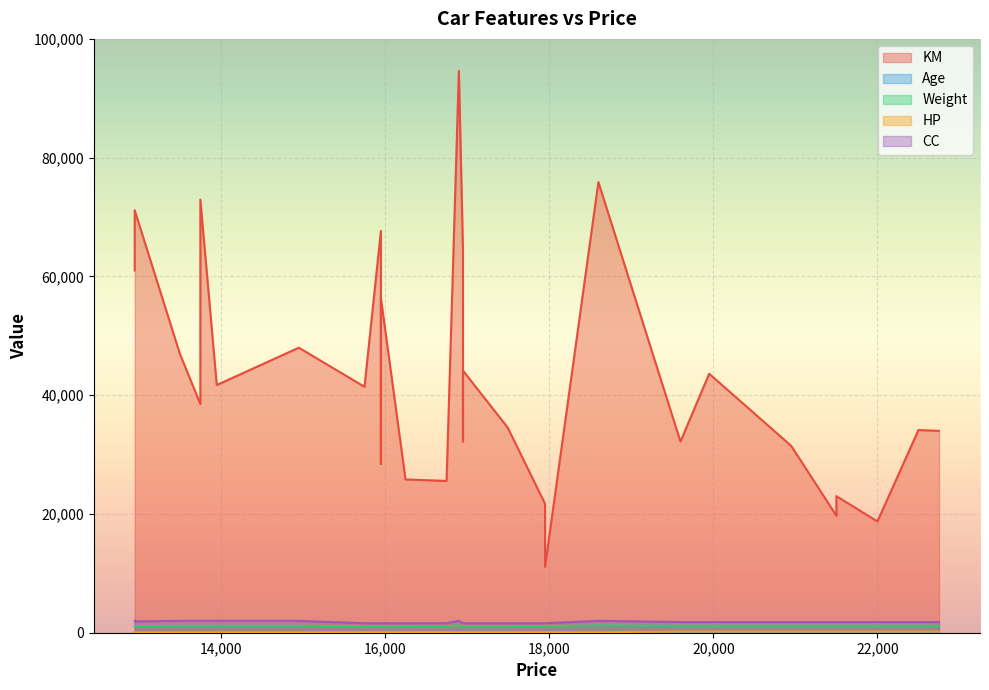

Between 19600 and 16950, which is larger?

16950